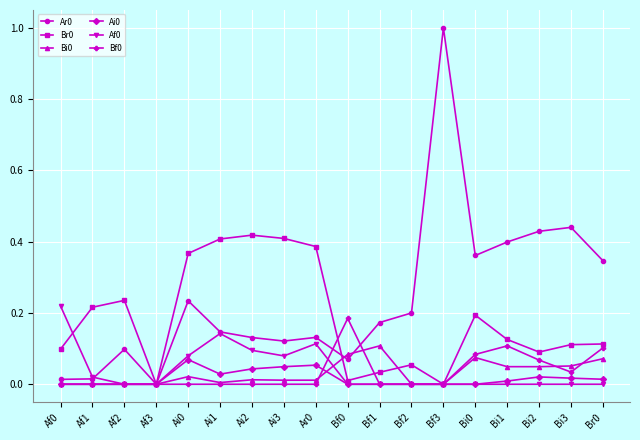

Is it true that Ar0 equals 0.1 at Bf1?

False